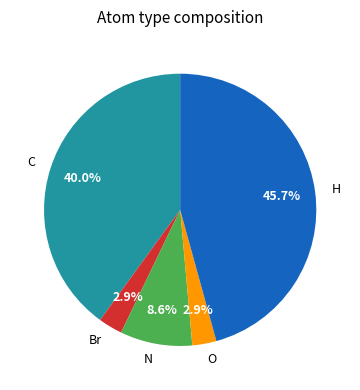

What is the total percentage of C and N?

48.6%